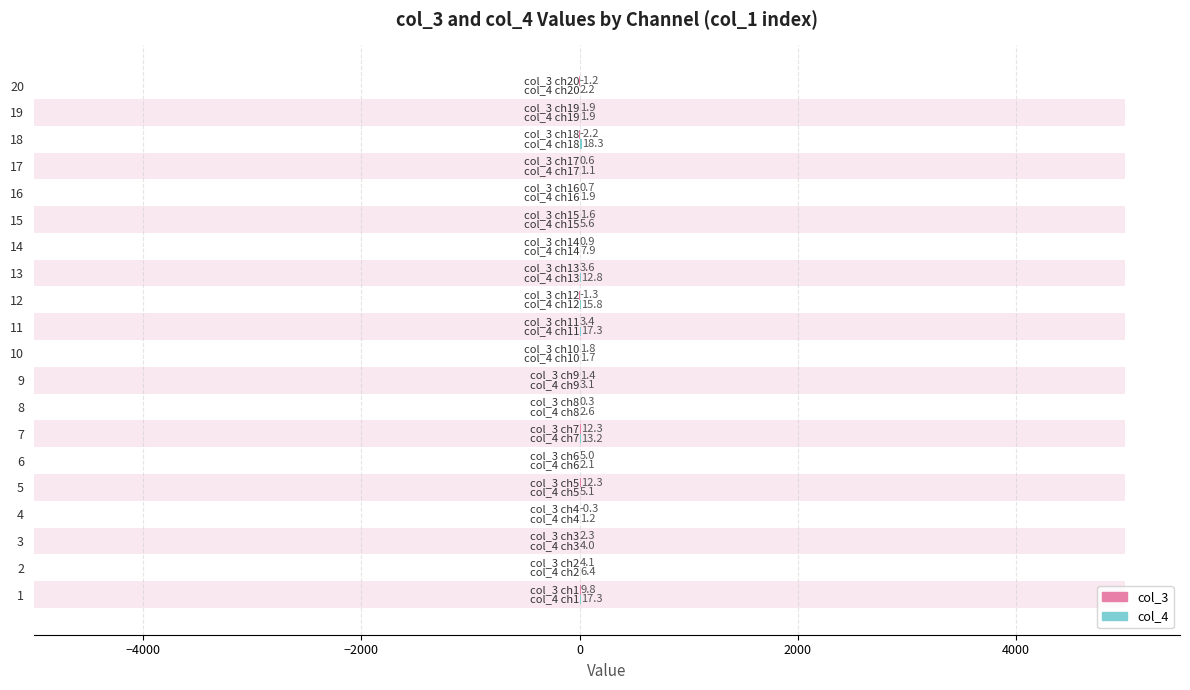

What position from the right is 8?

12